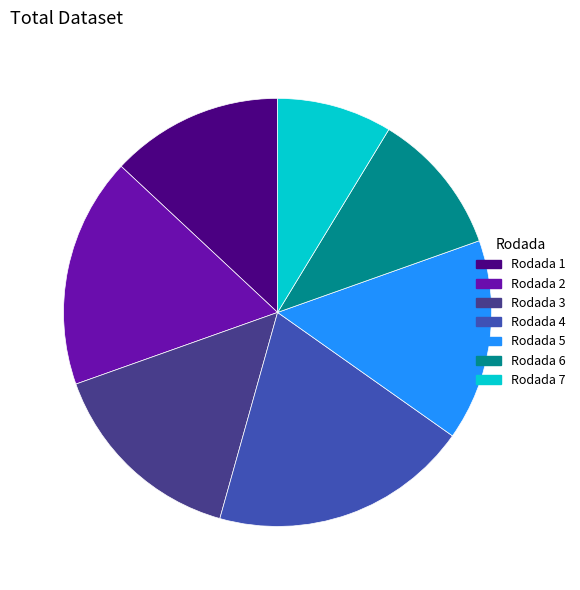

Is the sum of Rodada 5 and Rodada 7 greater than half?

No